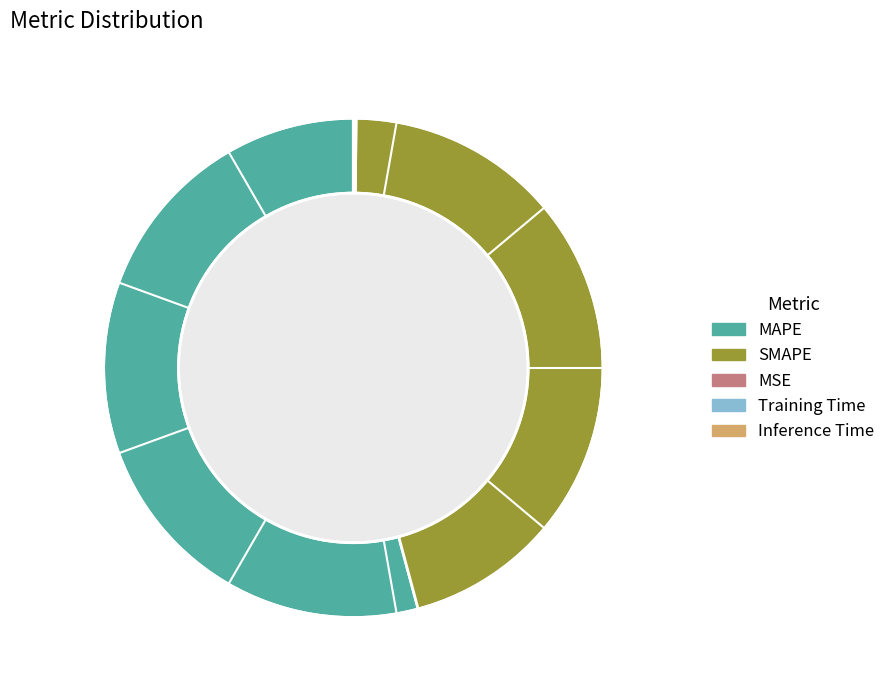

Which has a higher value, SMAPE or MAPE?

MAPE